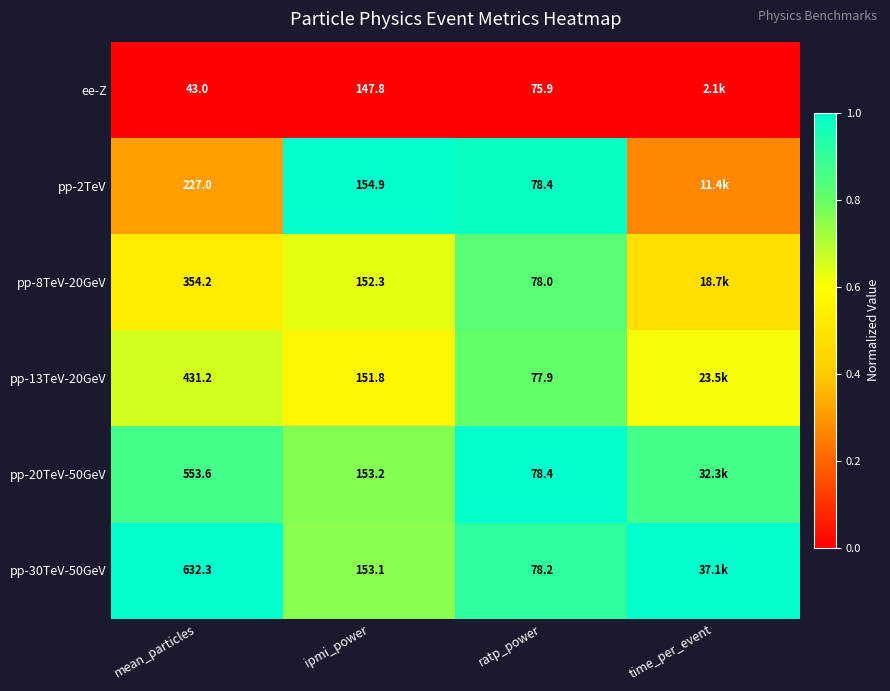

At how many categories does at least one series exceed 0?

4